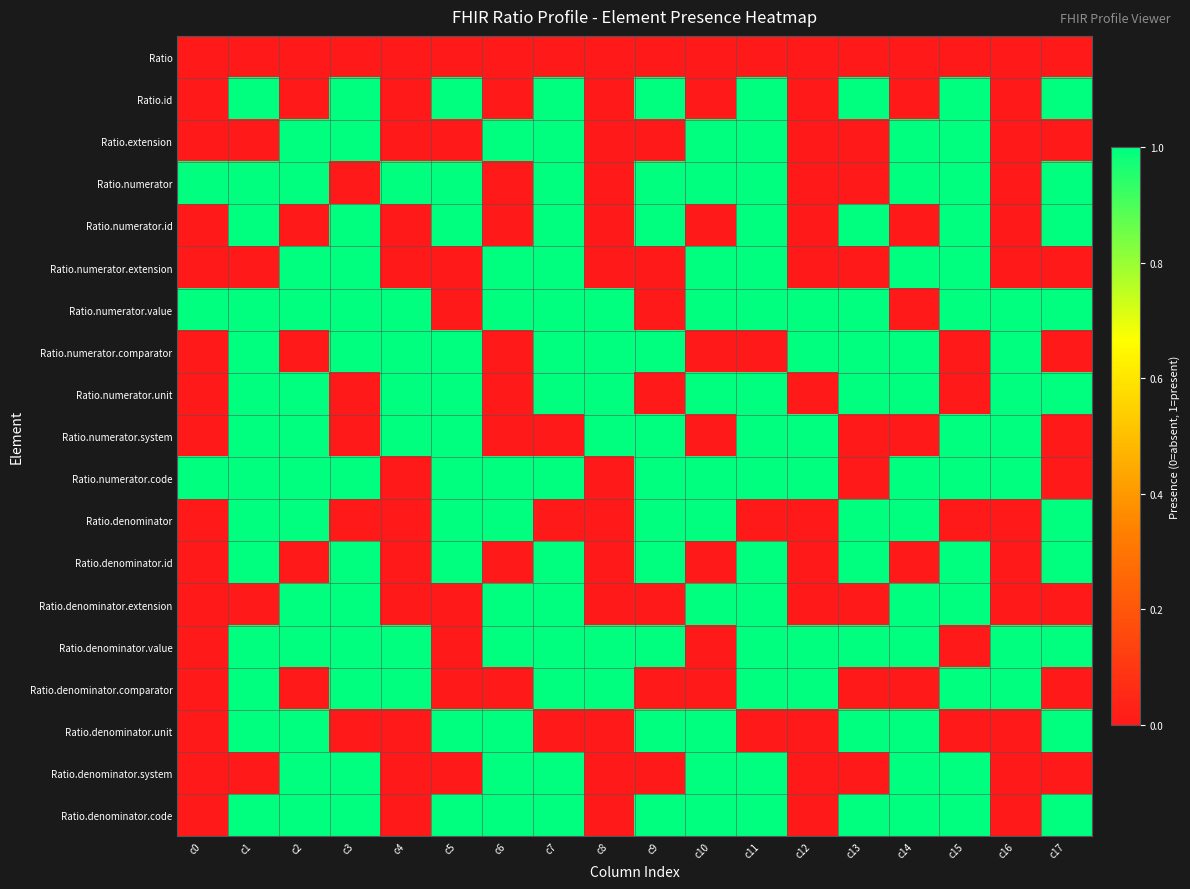

At which category is the sum across all series the highest?

c7